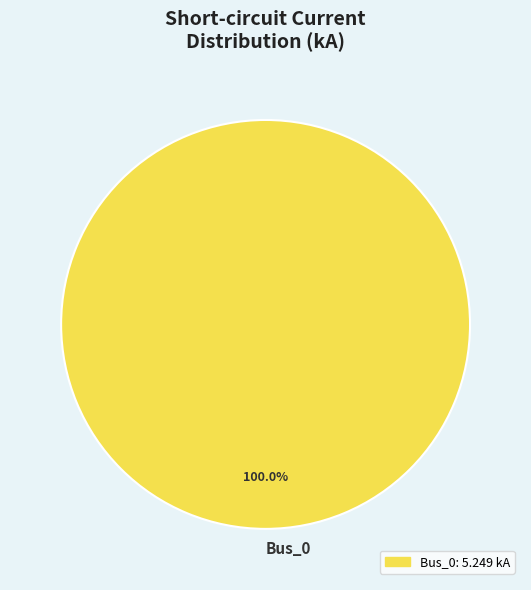

Rank the categories by value from lowest to highest.

Bus_0